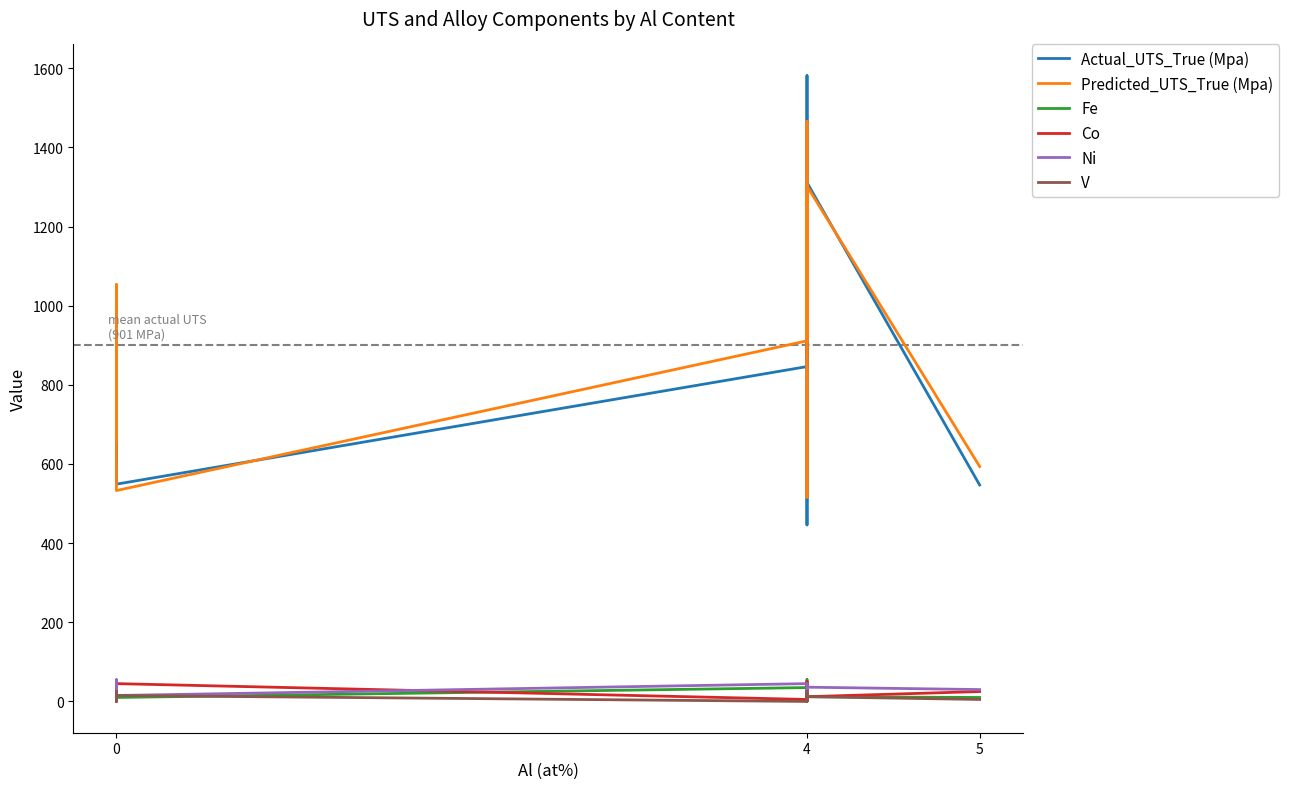

Reading left to right, extract all data points from this chart.

Actual_UTS_True (Mpa): 850.0	839.0	996.0	1040.0	953.9	790.0	621.0	1044.0	549.0	846.1	1581.0	446.0	1098.1	1311.0	547.0
Predicted_UTS_True (Mpa): 939.8	869.0	980.5	987.7	956.0	835.3	657.5	1053.4	532.9	911.1	1465.1	516.2	1138.8	1302.0	593.7
Fe: 30.0	20.0	10.0	10.0	16.0	5.0	24.0	20.0	10.0	35.0	20.0	15.0	55.0	12.0	10.0
Co: 10.0	45.0	40.0	10.0	16.0	35.0	0.0	25.0	45.0	5.0	12.0	50.0	10.0	12.0	25.0
Ni: 40.0	15.0	20.0	55.0	36.0	20.0	44.0	40.0	15.0	45.0	44.0	5.0	25.0	36.0	30.0
V: 20.0	10.0	5.0	20.0	0.0	25.0	4.0	5.0	15.0	0.0	0.0	25.0	0.0	12.0	5.0